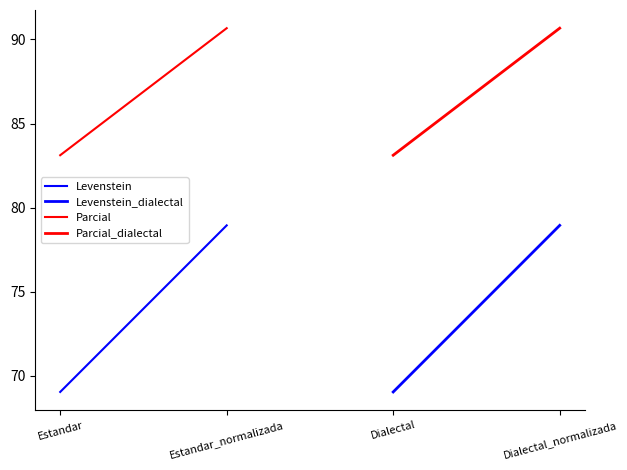

What is the label of the 2nd point from the left?

Estandar_normalizada